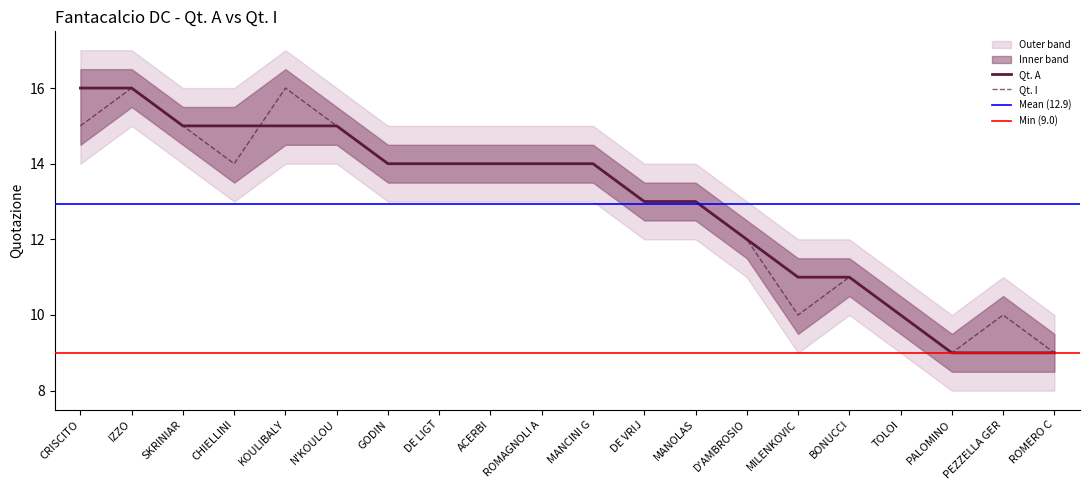

Reading left to right, transcribe all the data shown in this chart.

Qt. A: 16	16	15	15	15	15	14	14	14	14	14	13	13	12	11	11	10	9	9	9
Qt. I: 15	16	15	14	16	15	14	14	14	14	14	13	13	12	10	11	10	9	10	9